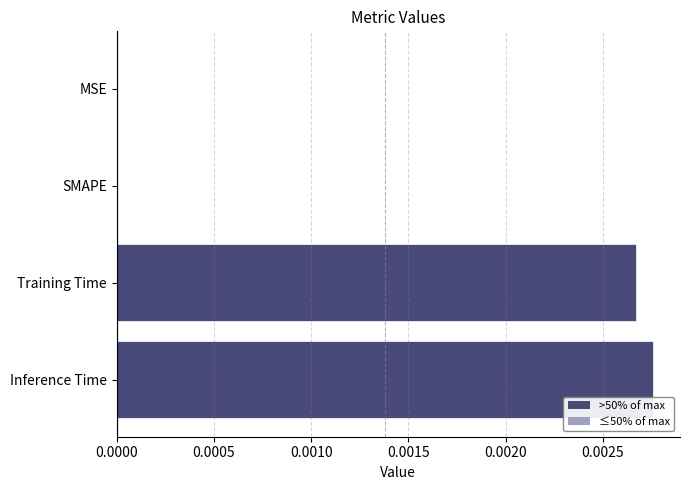

Between Inference Time and MSE, which is larger?

Inference Time